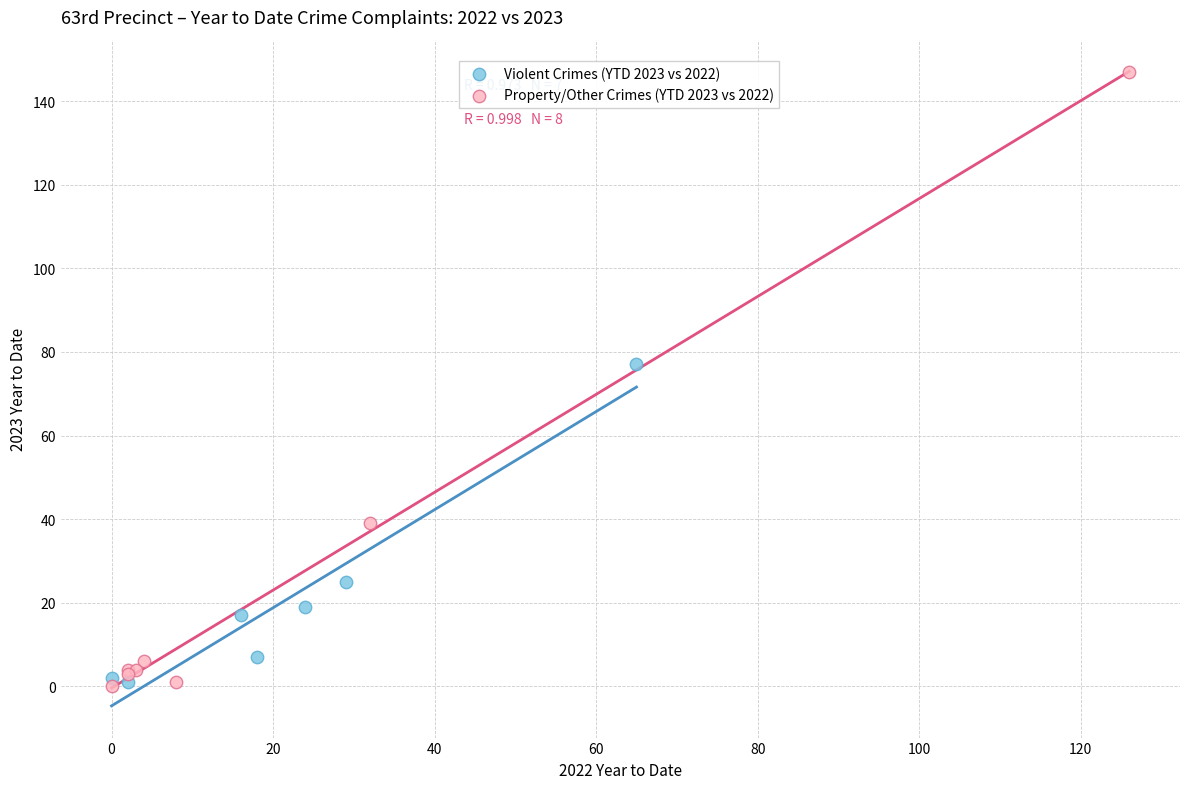

Which series has the largest Y range (max minus min)?

Property/Other Crimes (YTD 2023 vs 2022)